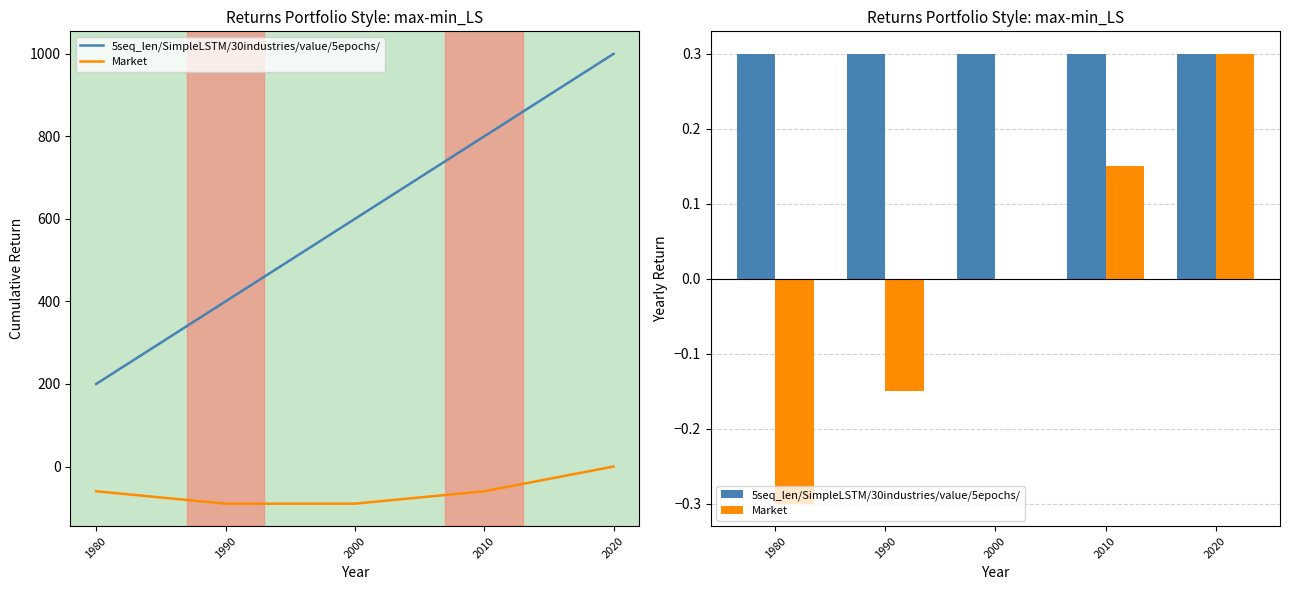

What is the sum of the Market values at 2010 and 1980?

-0.1